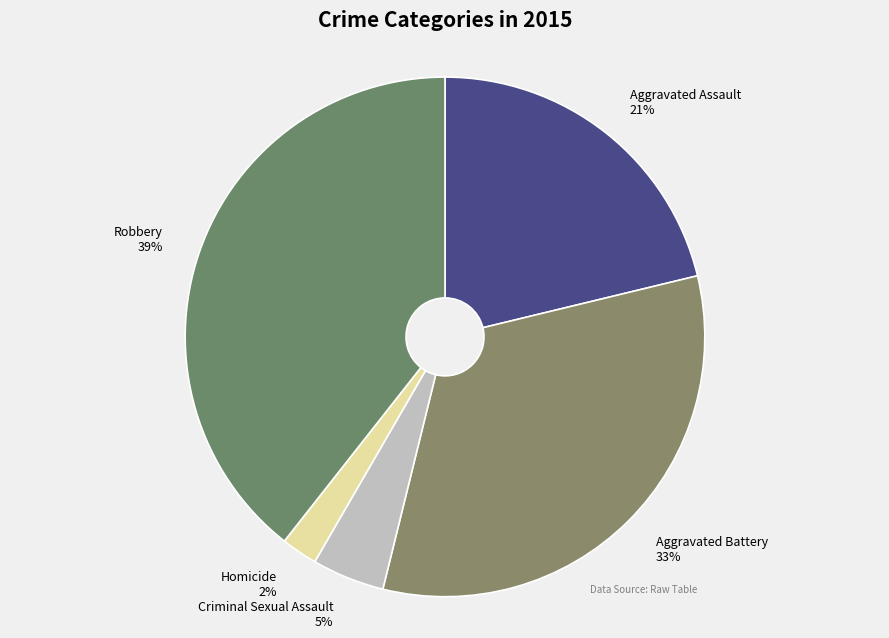

Which category has the smallest portion of the pie?

Homicide